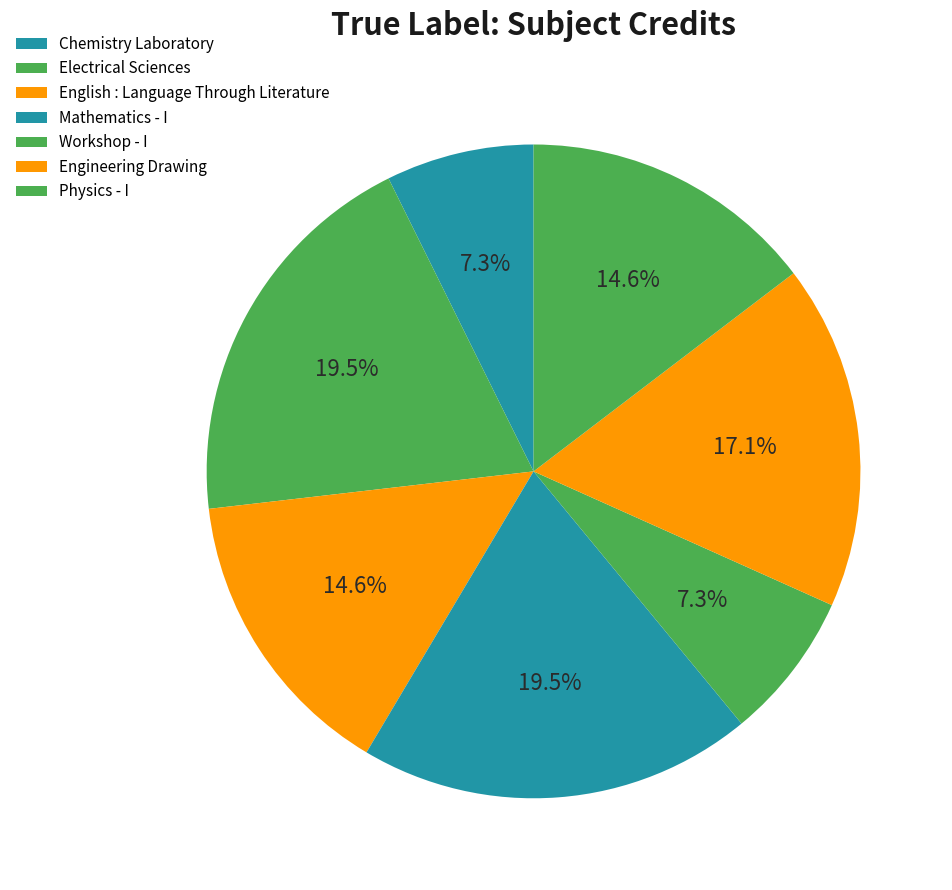

Which category has the smallest portion of the pie?

Chemistry Laboratory